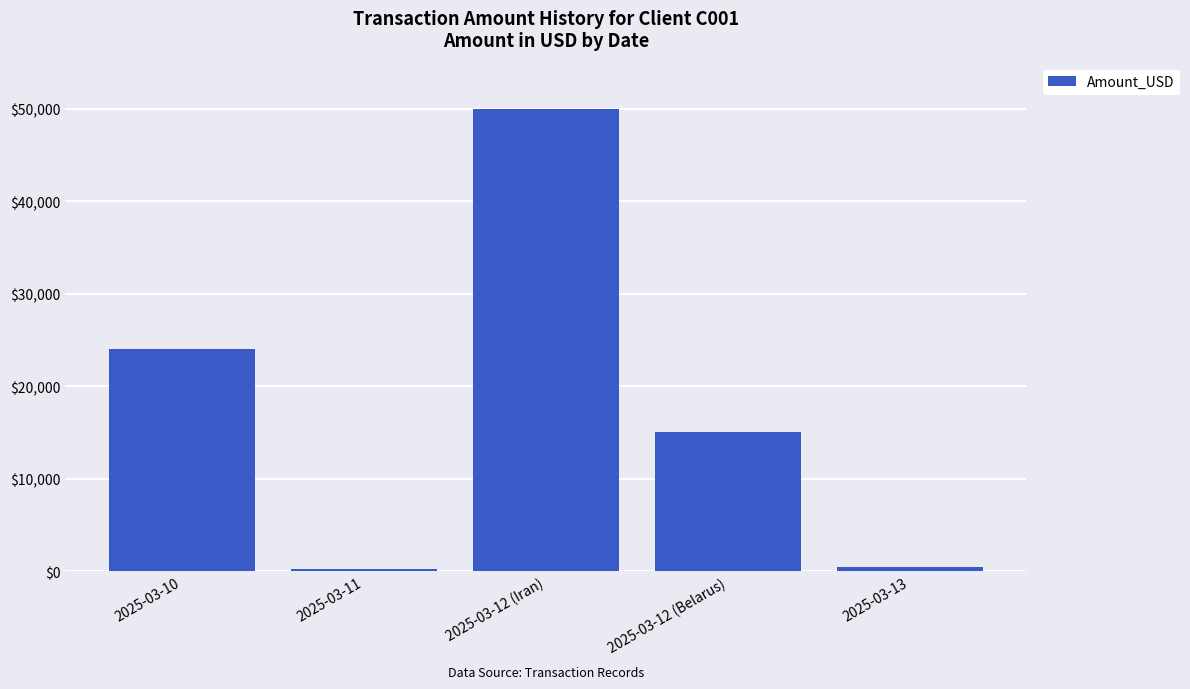

Does the chart contain any negative values?

No